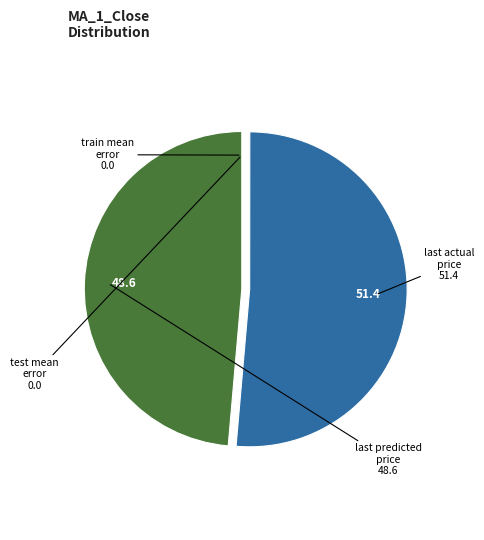

Which slice is the largest?

last actual price